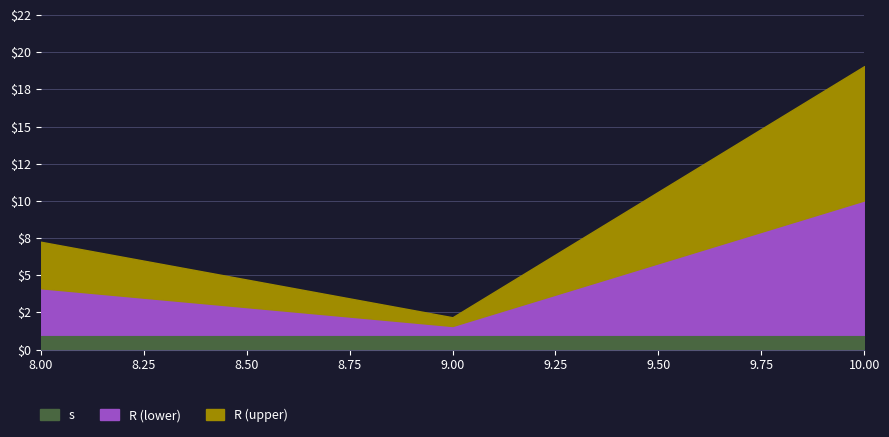

Which label corresponds to the largest value in the chart?

10